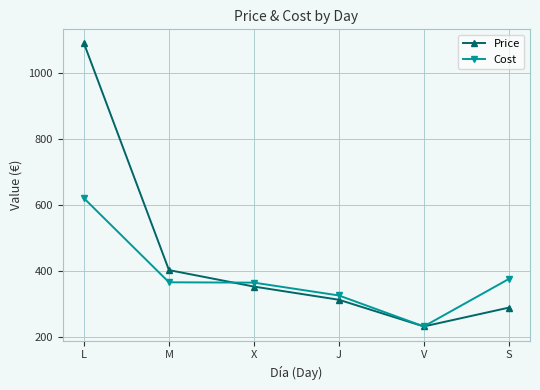

Which series has the widest spread of values?

Price